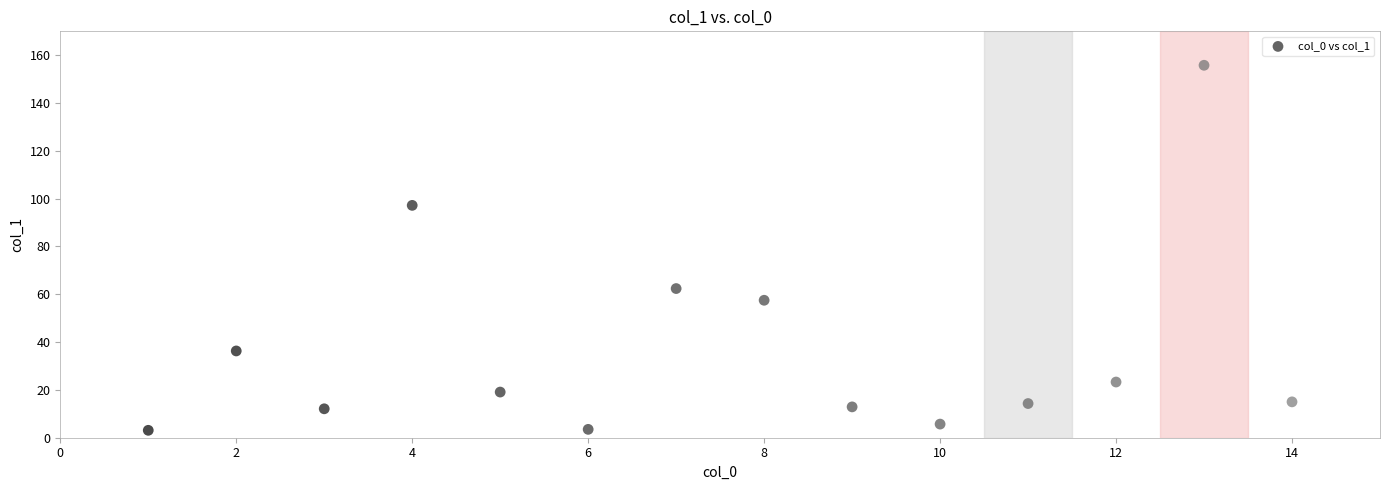

What is the range of Y values (max minus min)?

152.7